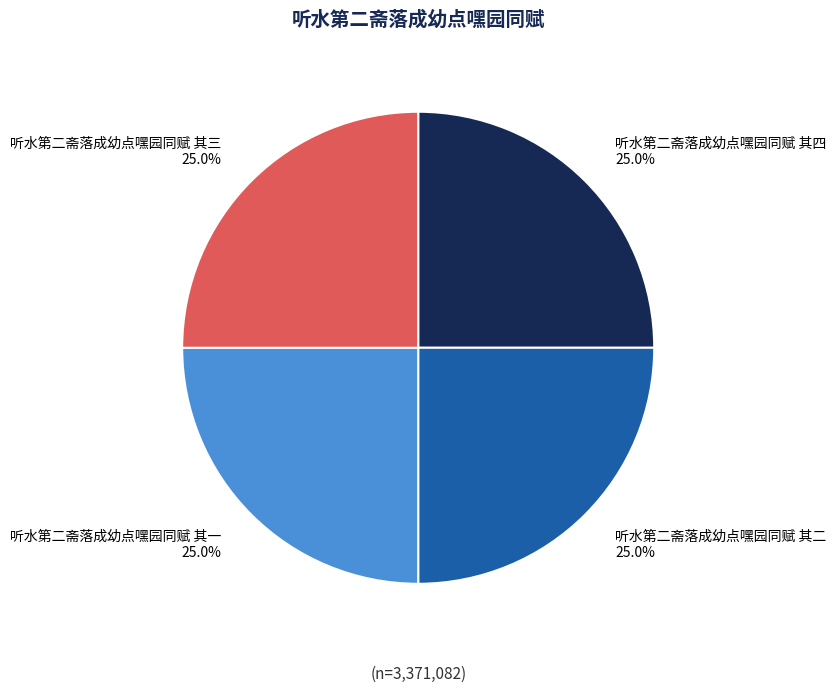

What percentage do 听水第二斋落成幼点嘿园同赋 其四 and 听水第二斋落成幼点嘿园同赋 其二 together represent?

50.0%